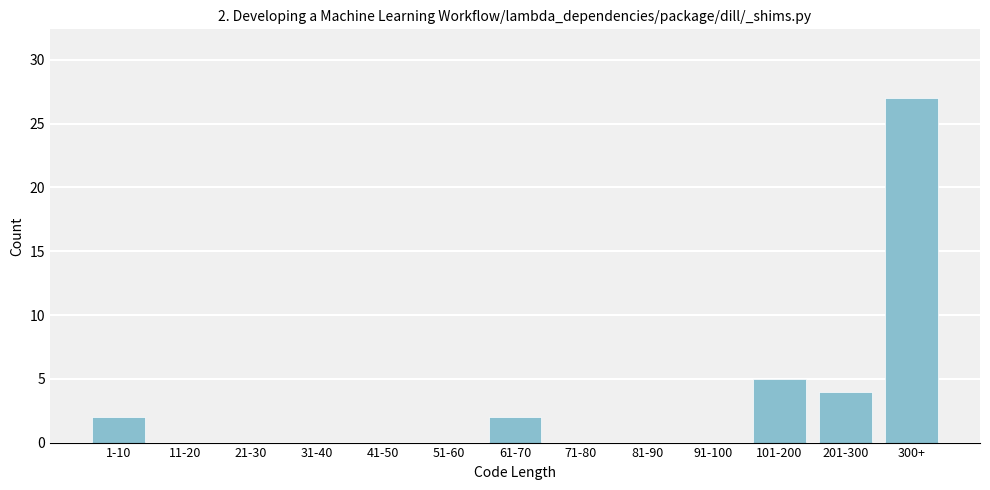

Reading left to right, what are all the values shown in this chart?

1-10=2	11-20=0	21-30=0	31-40=0	41-50=0	51-60=0	61-70=2	71-80=0	81-90=0	91-100=0	101-200=5	201-300=4	300+=27